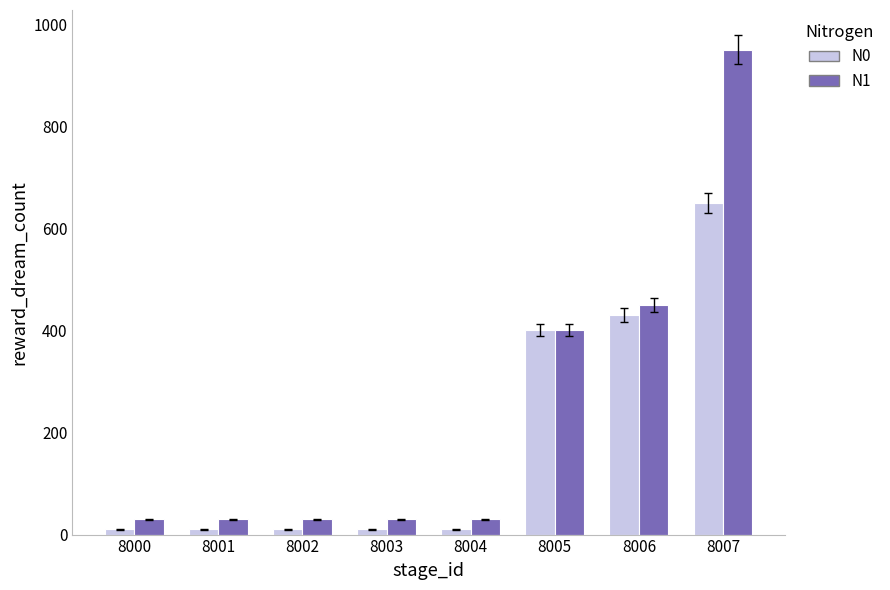

What is the total value across all series at 8005?

800